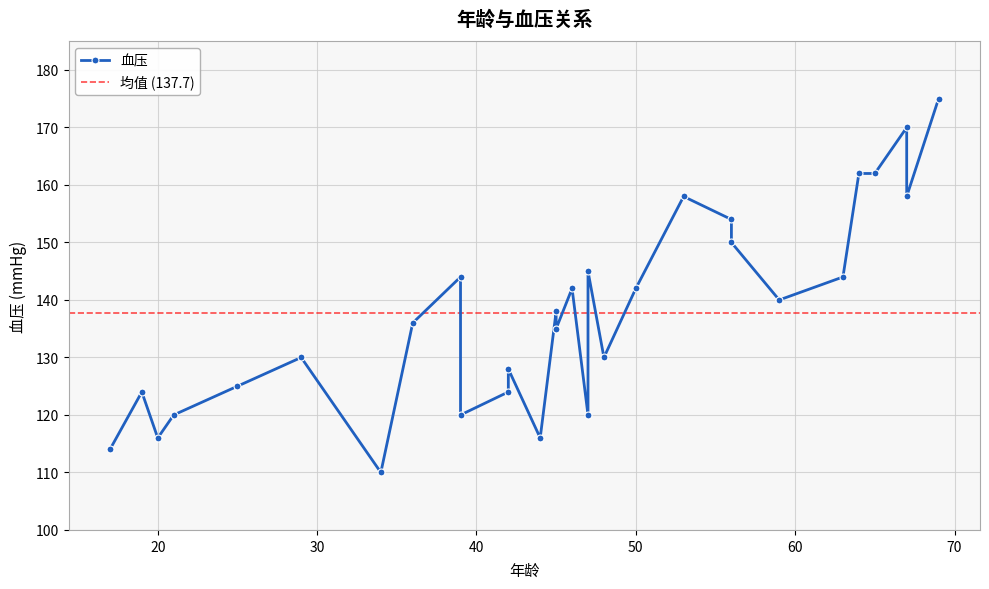

The value at 42 is 61. True or false?

False